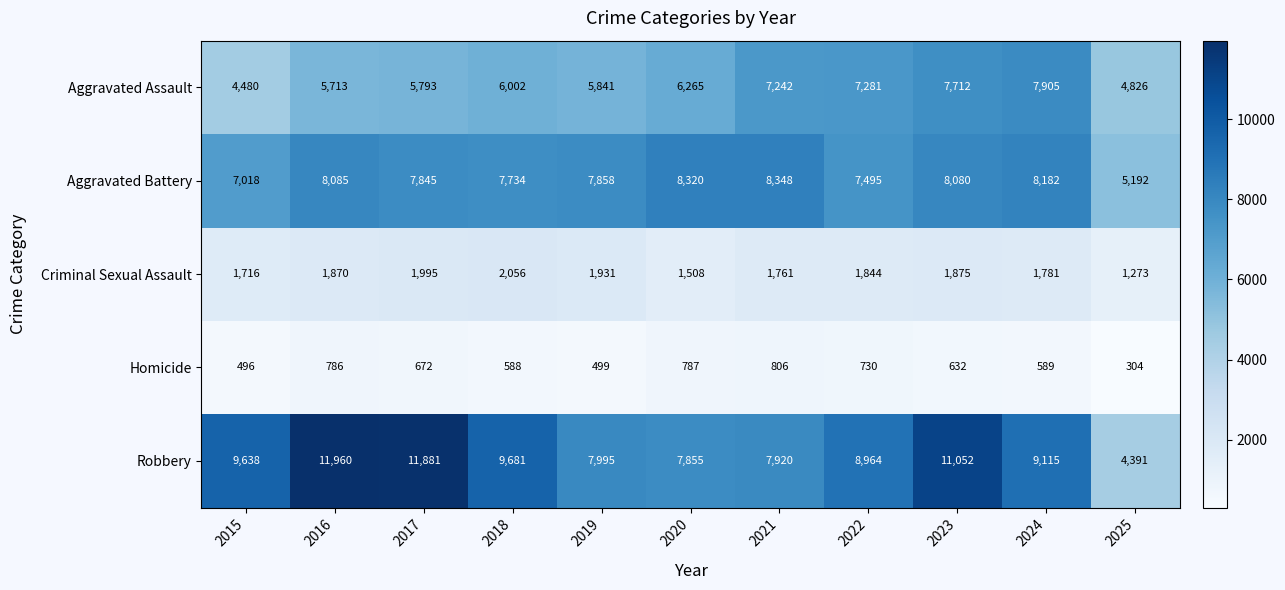

What is the difference between the highest and lowest values at 2020?

7533